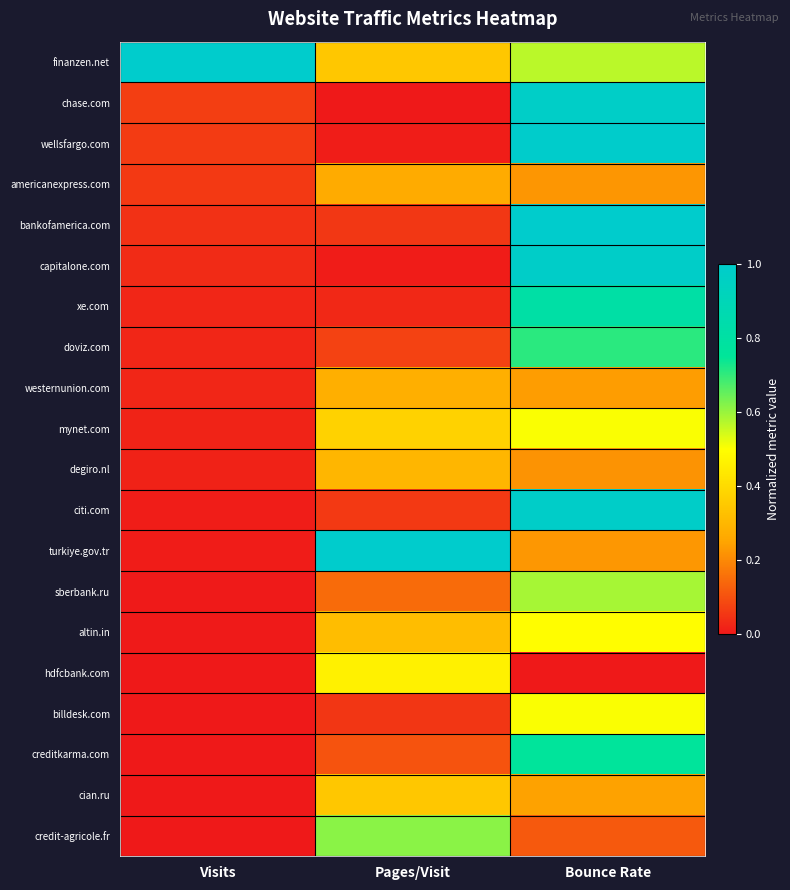

Which has a higher value, Bounce Rate or Visits?

Visits